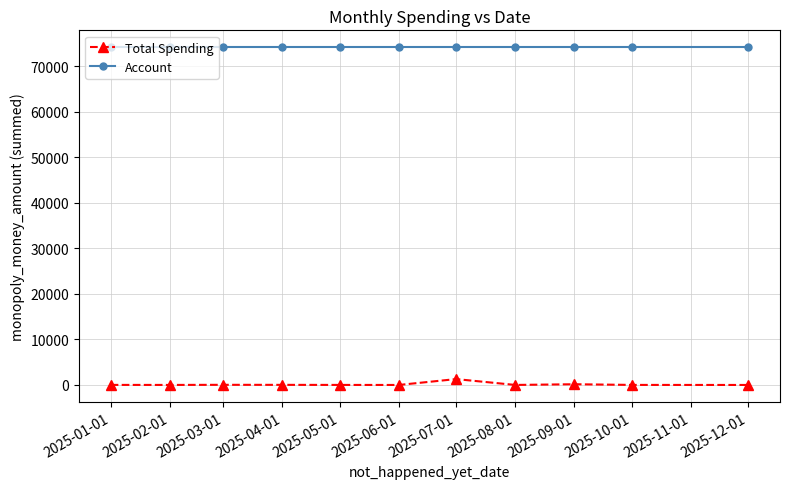

What is the label of the 1st point from the right?

2025-12-01